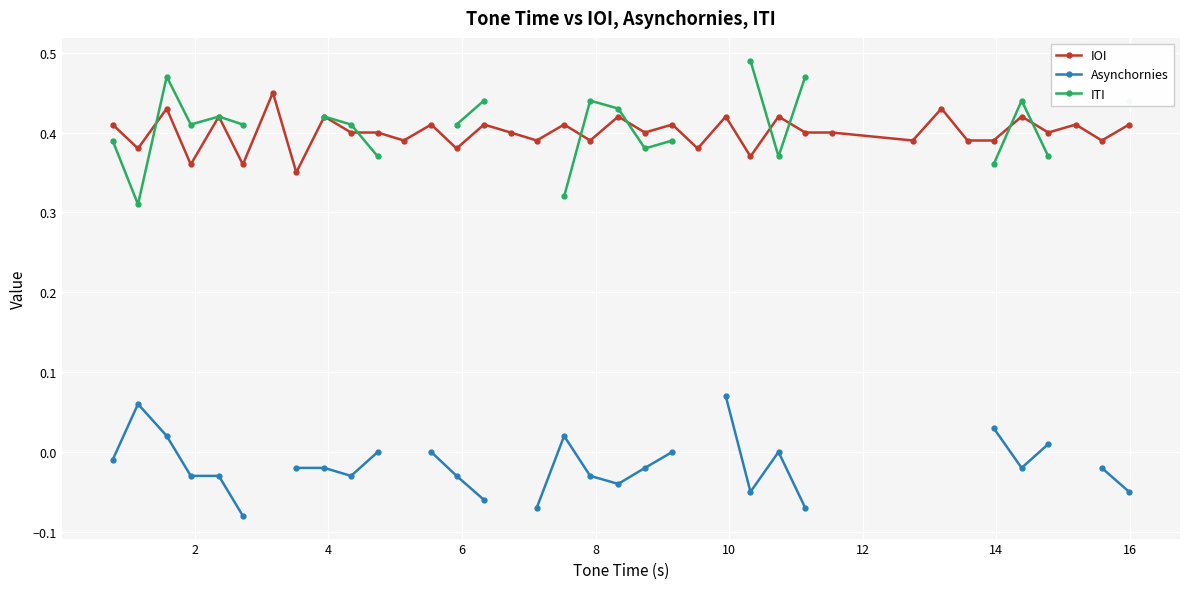

At how many categories does at least one series exceed 0?

37